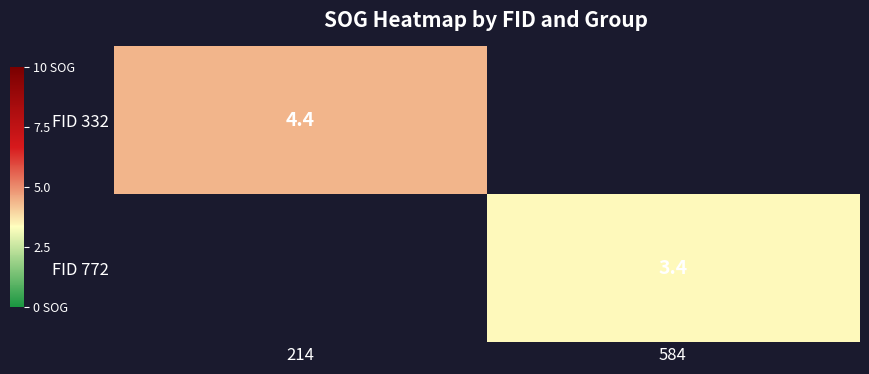

How many positive values does the FID 772 series have?

1